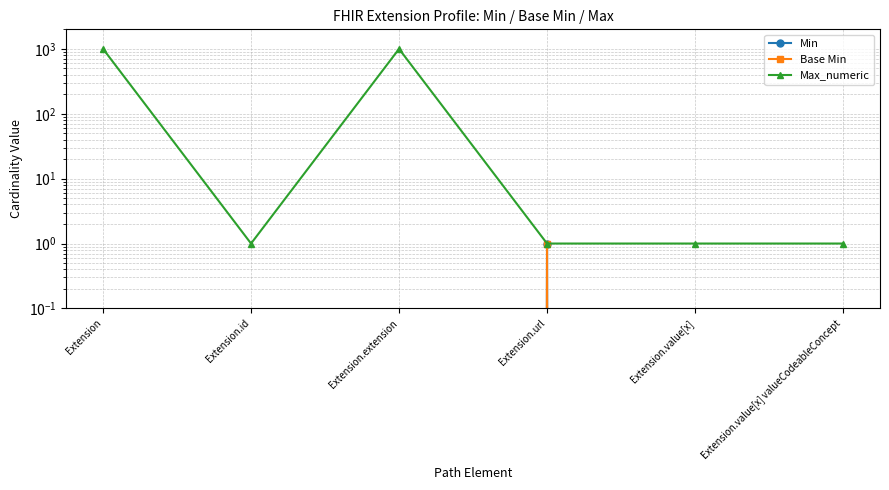

Between Extension.id and Extension.value[x] valueCodeableConcept, which is larger?

Extension.id